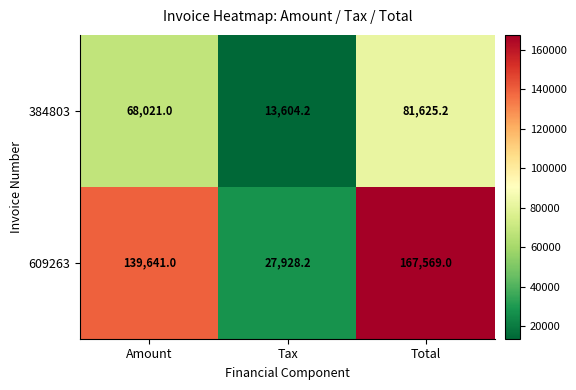

How many categories are shown in the chart?

3